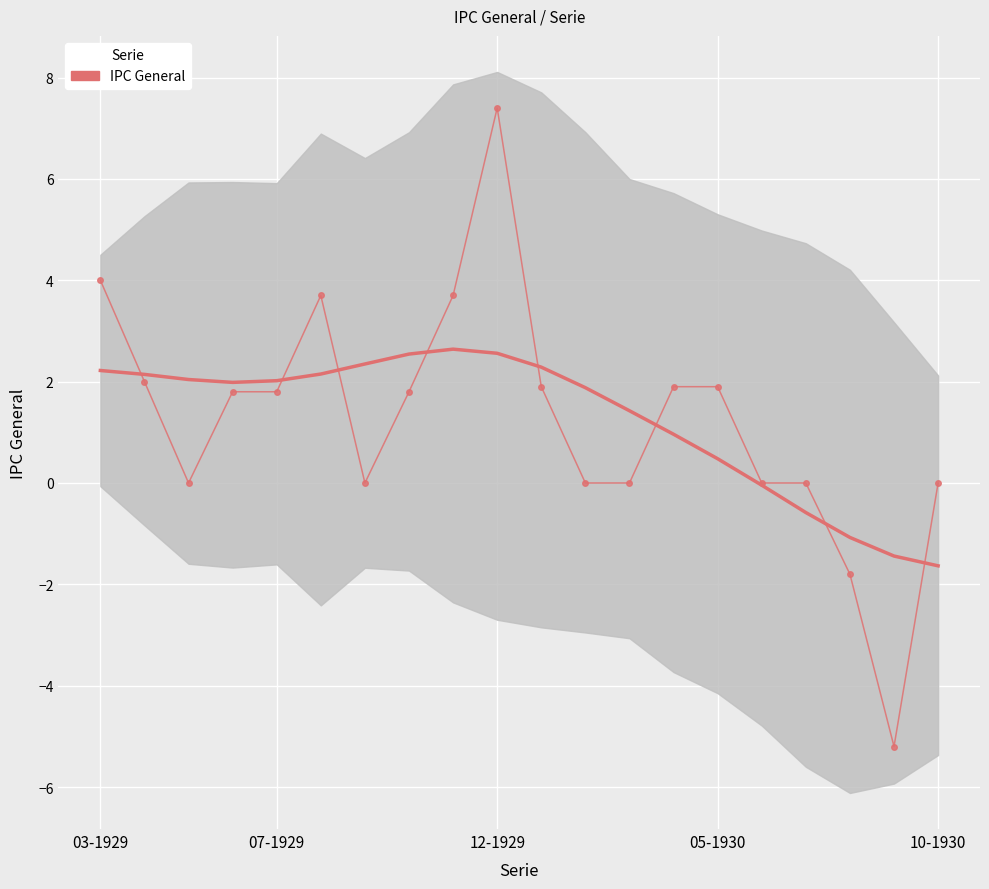

Where does the data first go above 1?

03-1929